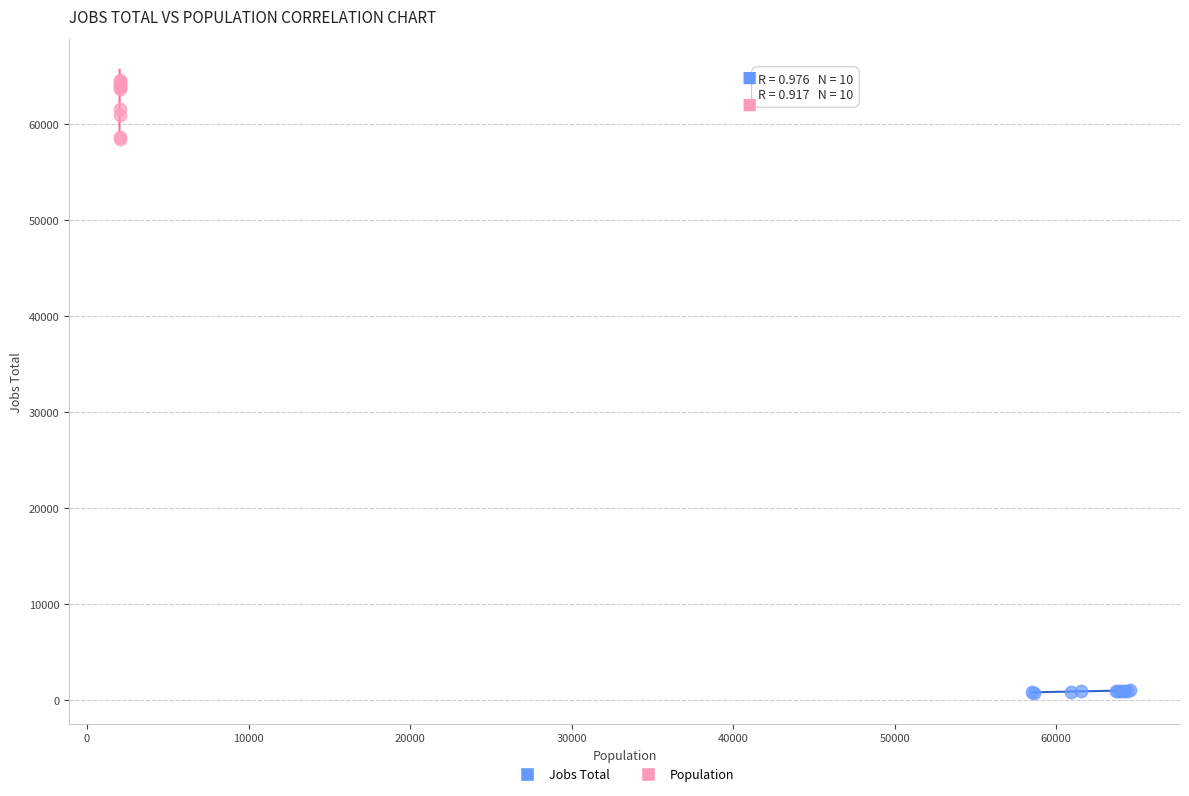

Which series contains the lowest Y value?

Jobs Total